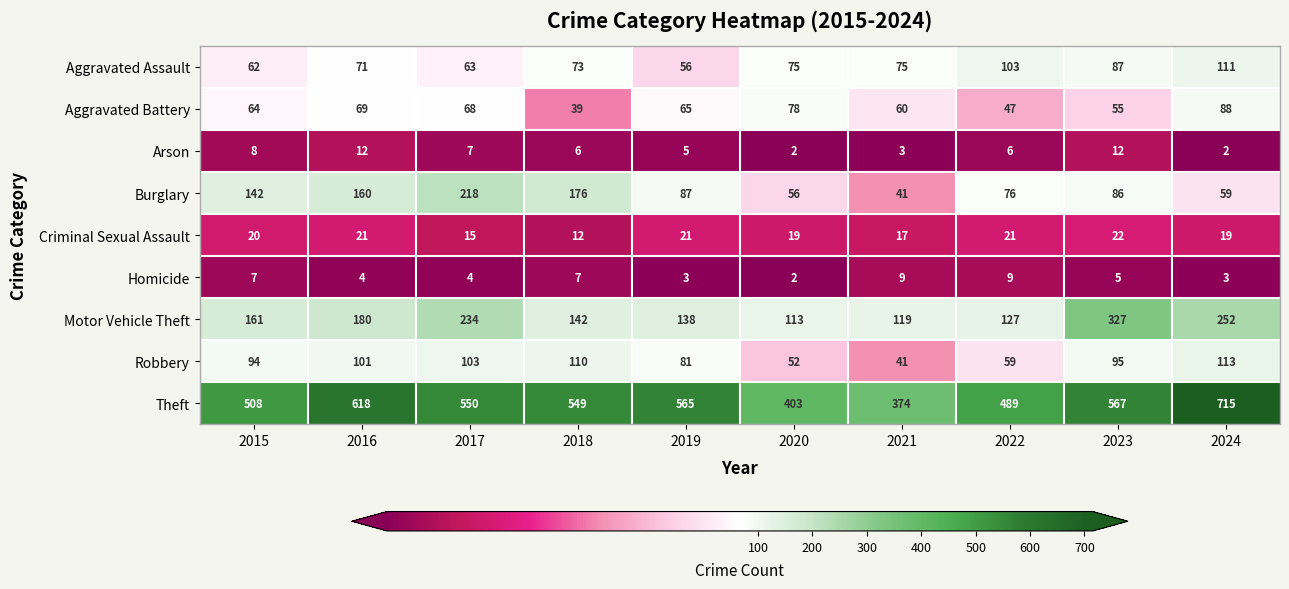

Is it true that Criminal Sexual Assault equals 17 at 2021?

True